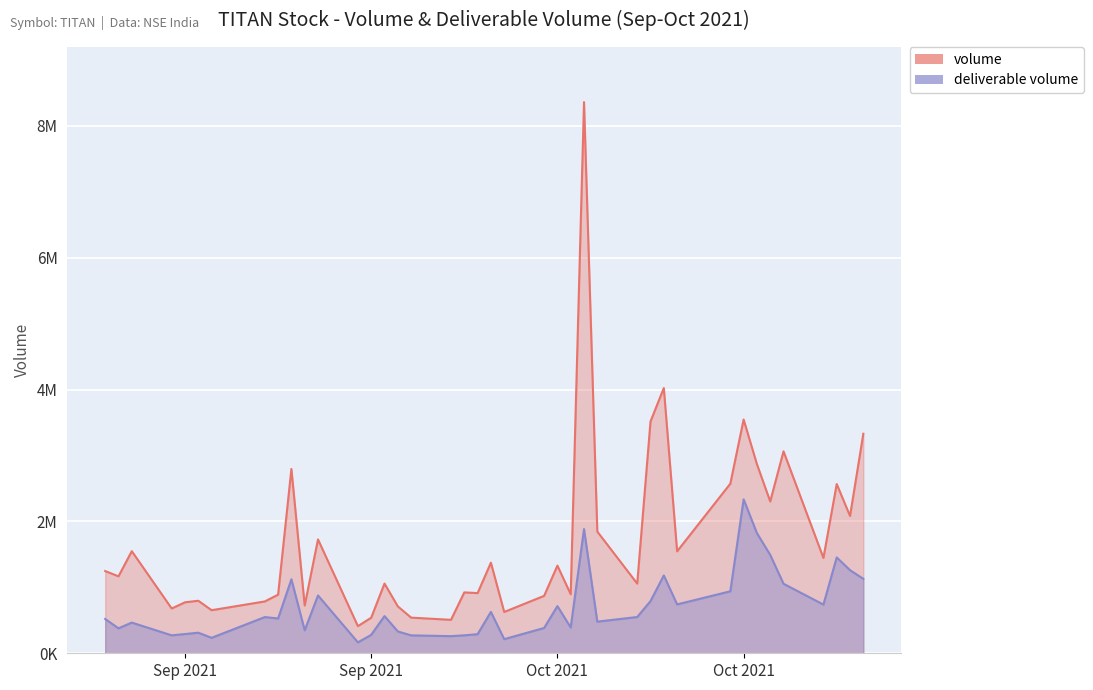

What is the value of the deliverable volume point at the 13th from the left?

165495